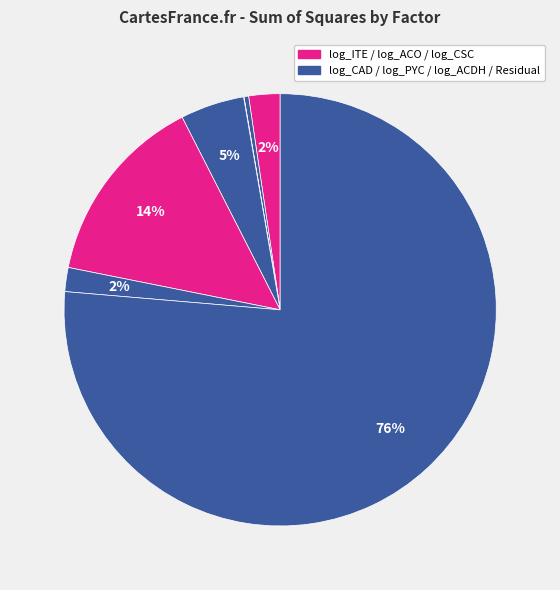

To the nearest percent, what is the difference between the largest and smallest slice percentages?

76%